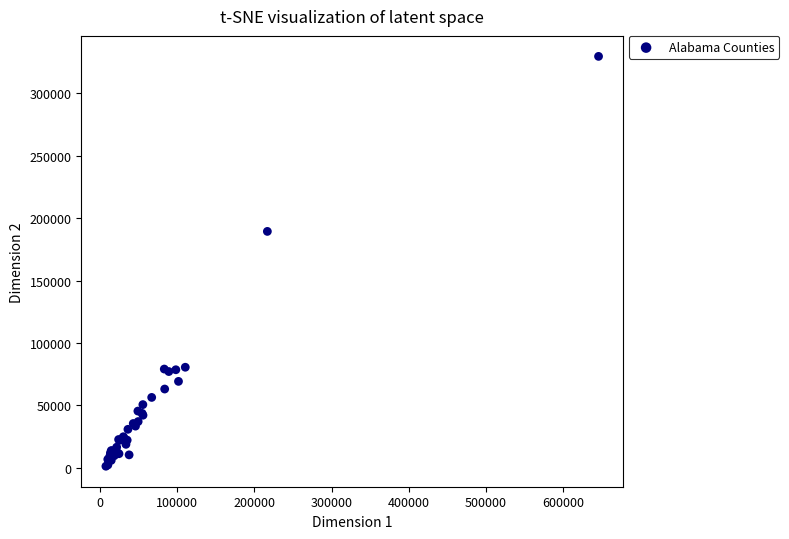

What Y value in the scatter plot is closest to 165445?

189399